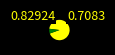

How many segments does this pie chart have?

2